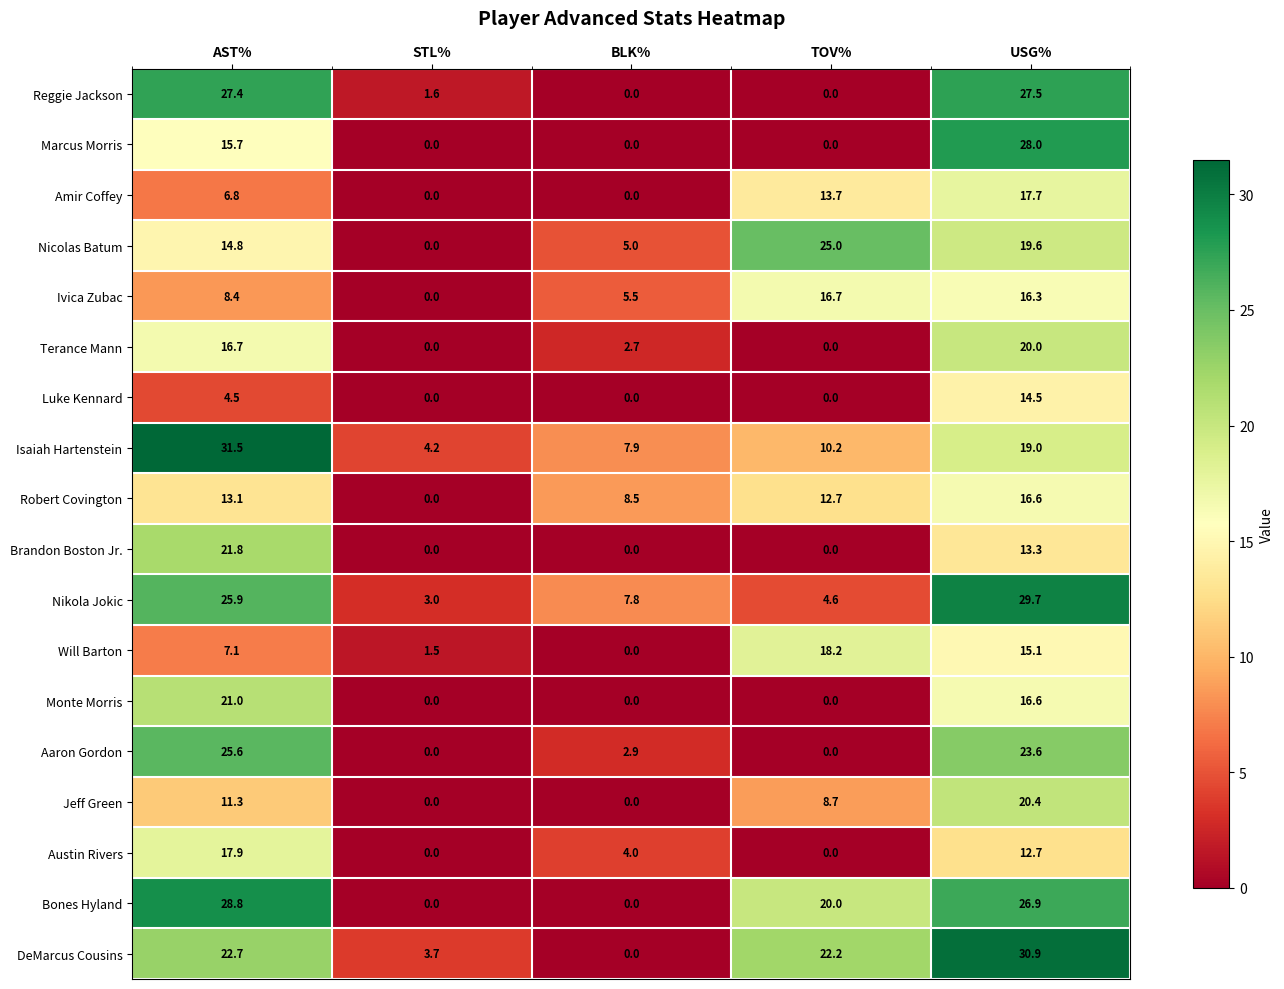

Count the number of data series in this chart.

18